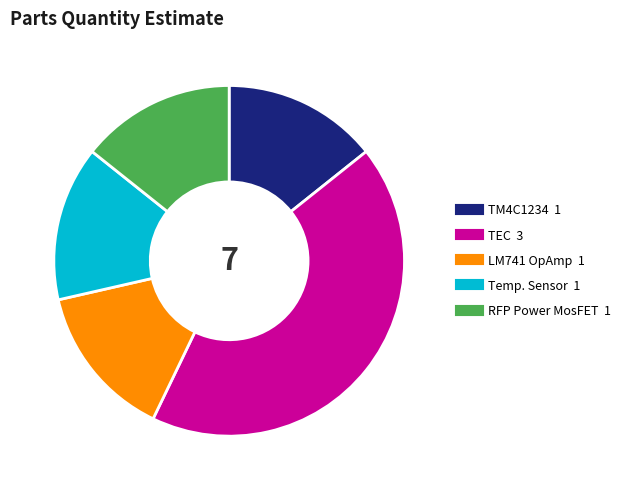

Between TM4C1234 and TEC, which is larger?

TEC